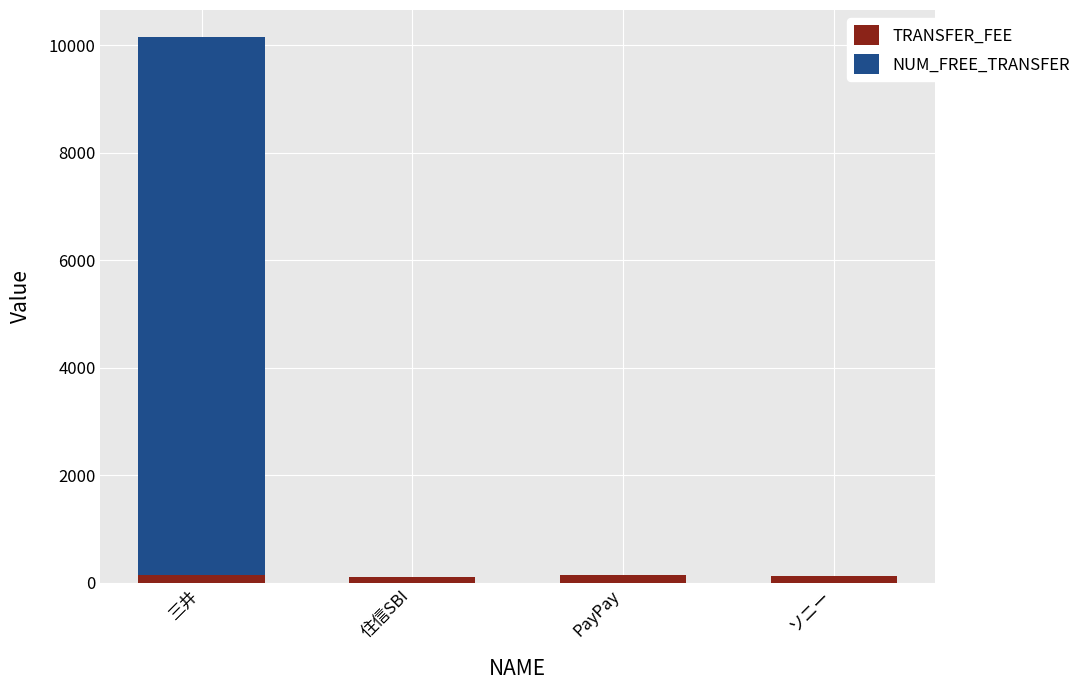

At which category is the sum across all series the highest?

三井